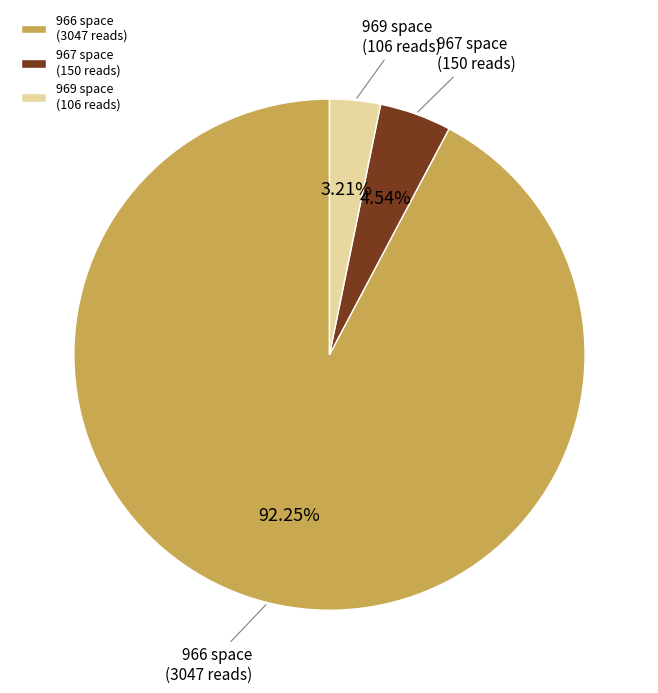

How many segments does this pie chart have?

3